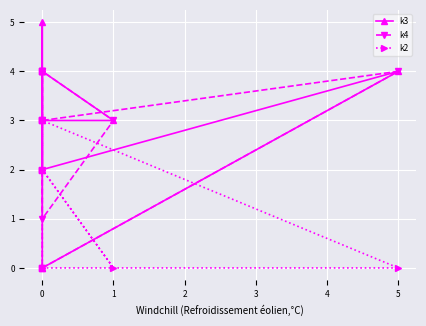

The value of k3 at 0 is -2. True or false?

False